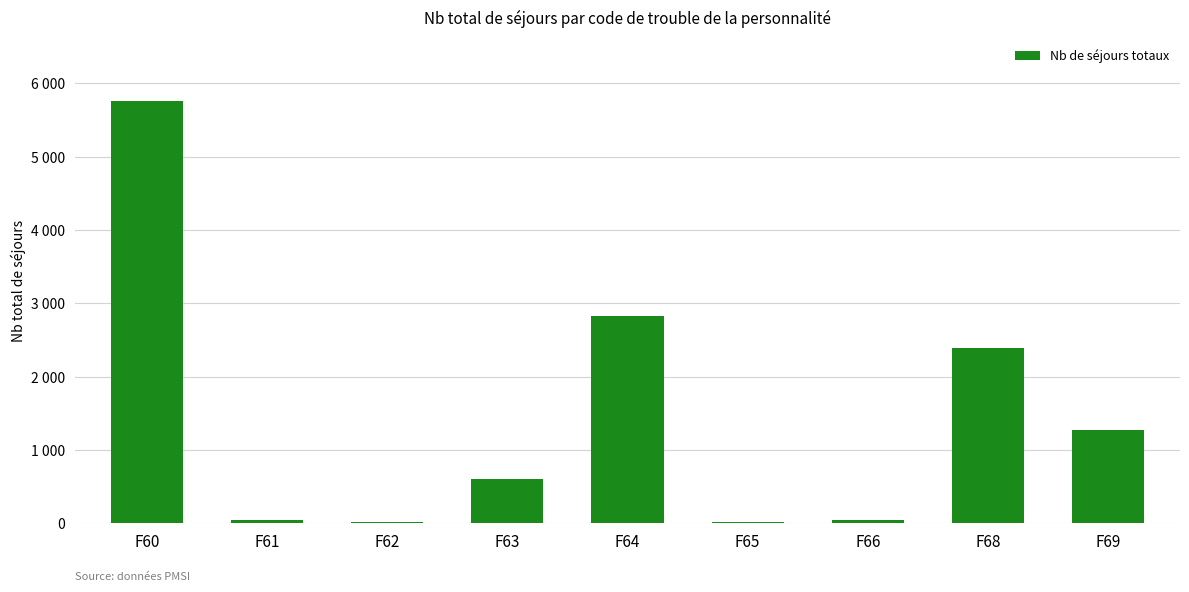

Reading left to right, extract all data points from this chart.

F60=5759	F61=47	F62=21	F63=607	F64=2827	F65=19	F66=43	F68=2396	F69=1268